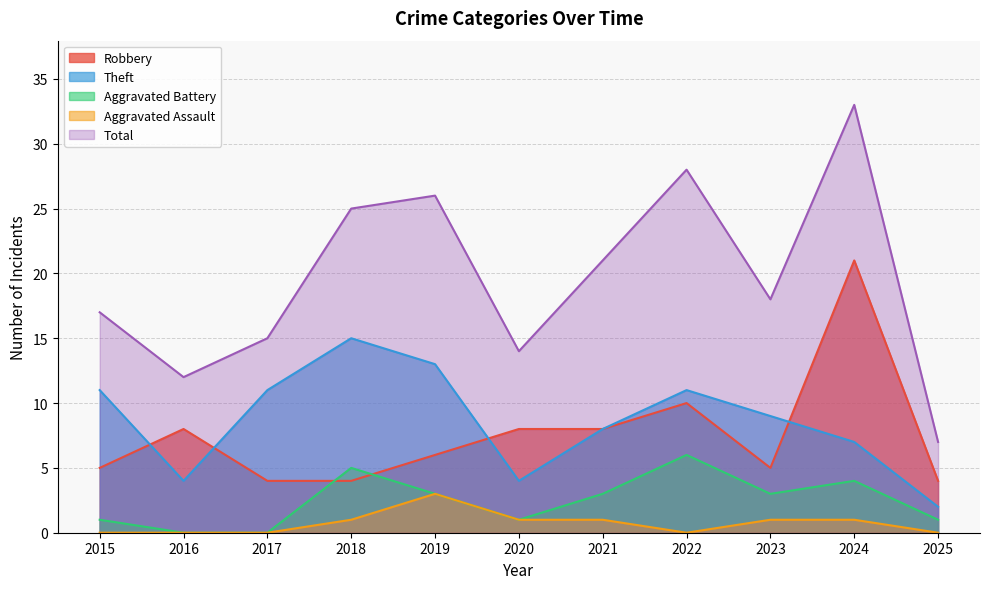

True or false: Aggravated Assault and Total intersect in this chart.

False